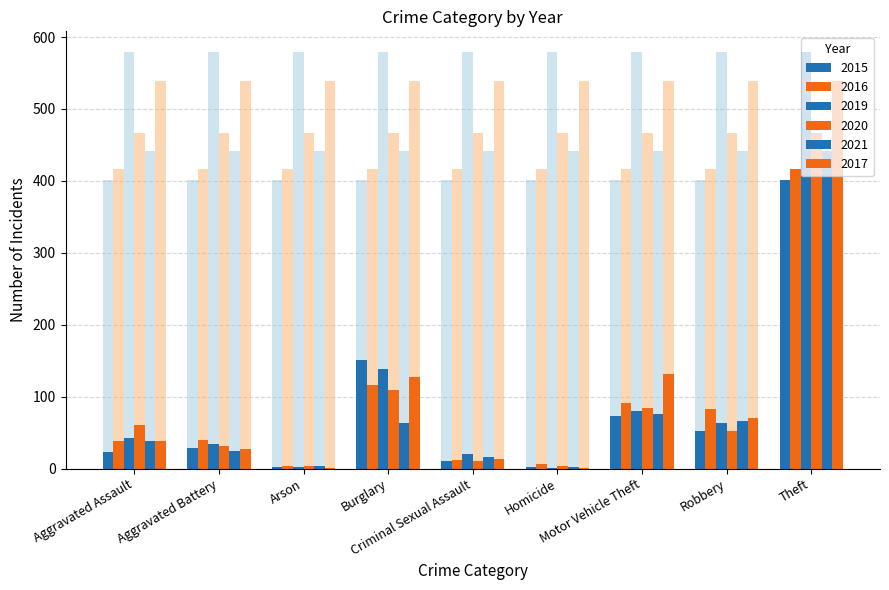

At which category is the sum across all series the highest?

Theft